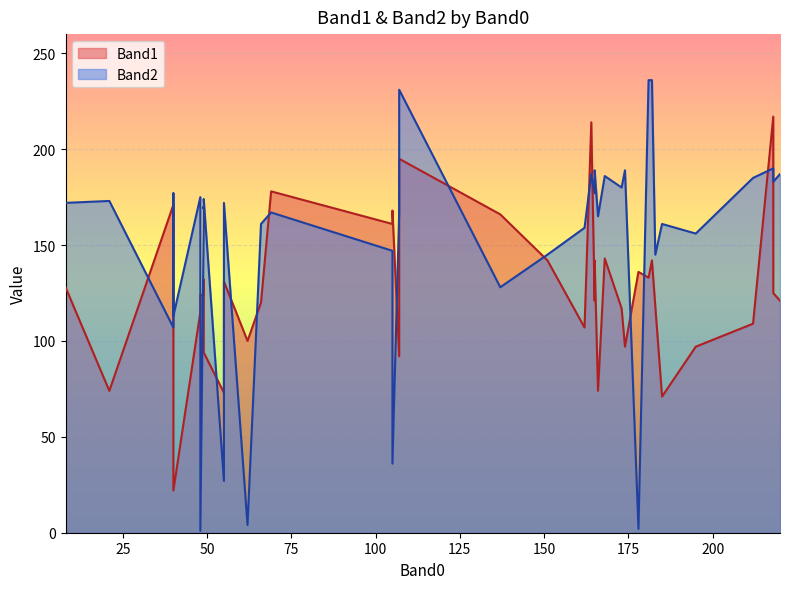

After their last crossing, which series has the higher values: Band1 or Band2?

Band2